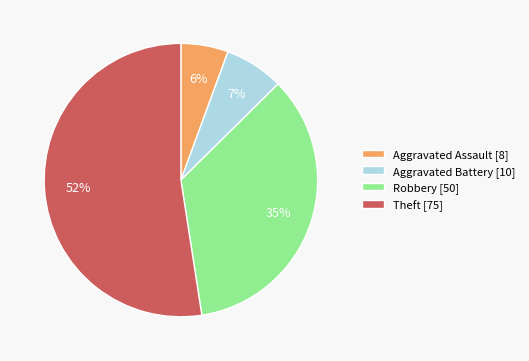

How many segments does this pie chart have?

4